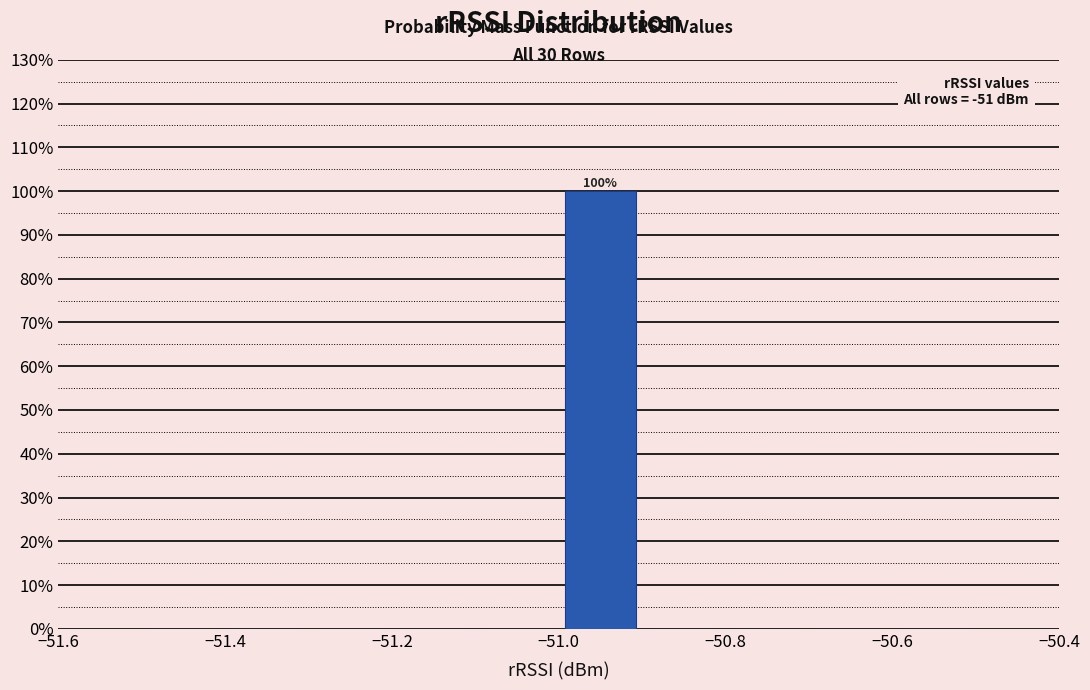

Over which range of the x-axis is the bar tallest?

-51.0 to -50.9